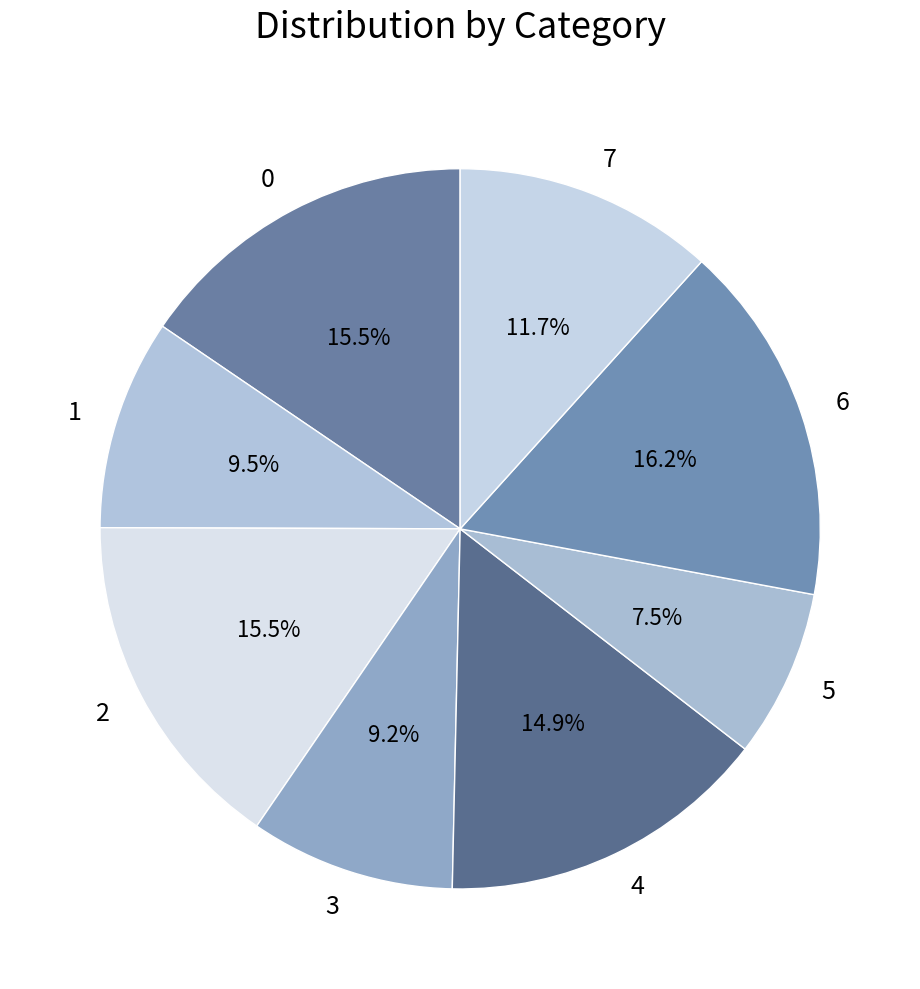

True or false: 7 accounts for 12% of the total.

True